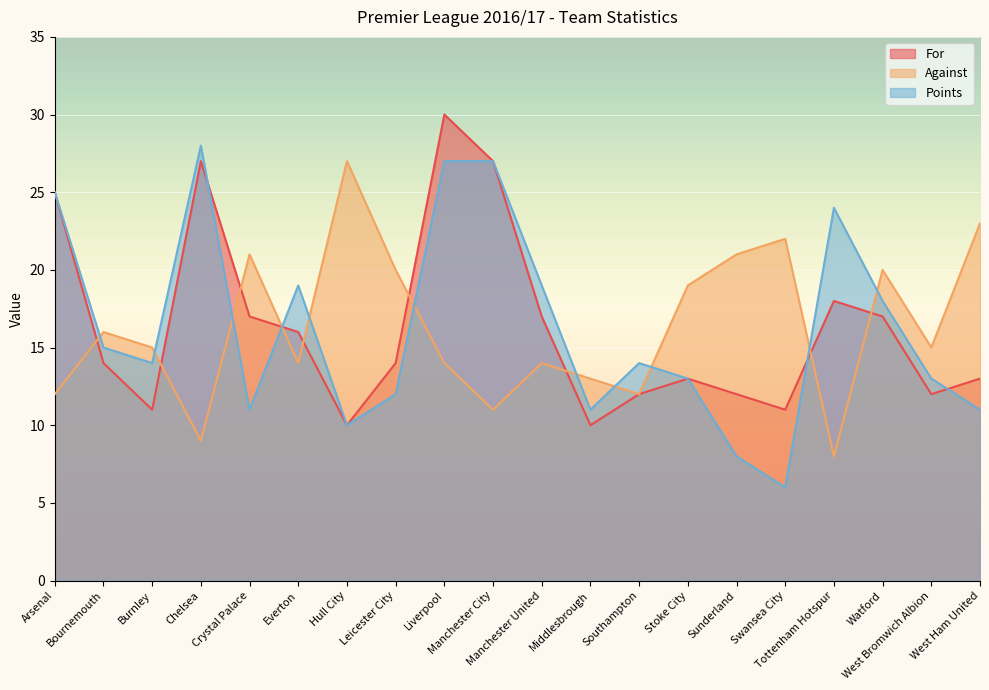

How many values in the Against series exceed 15?

9